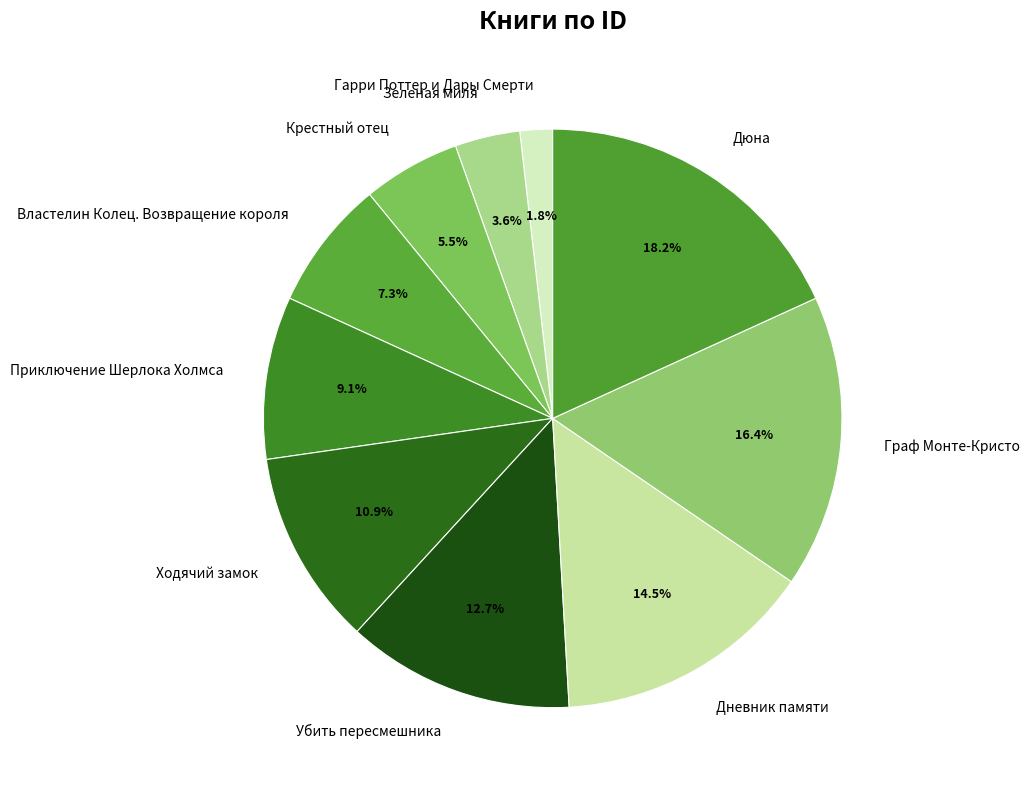

Do Ходячий замок and Дневник памяти together represent more than half of the pie?

No